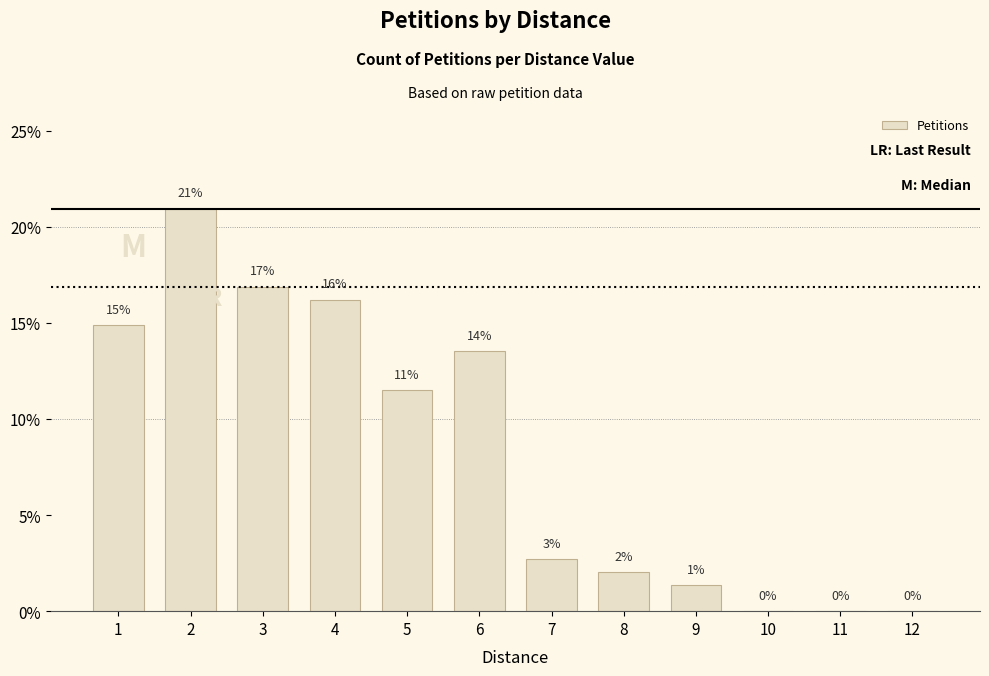

Between 11 and 1, which is larger?

1